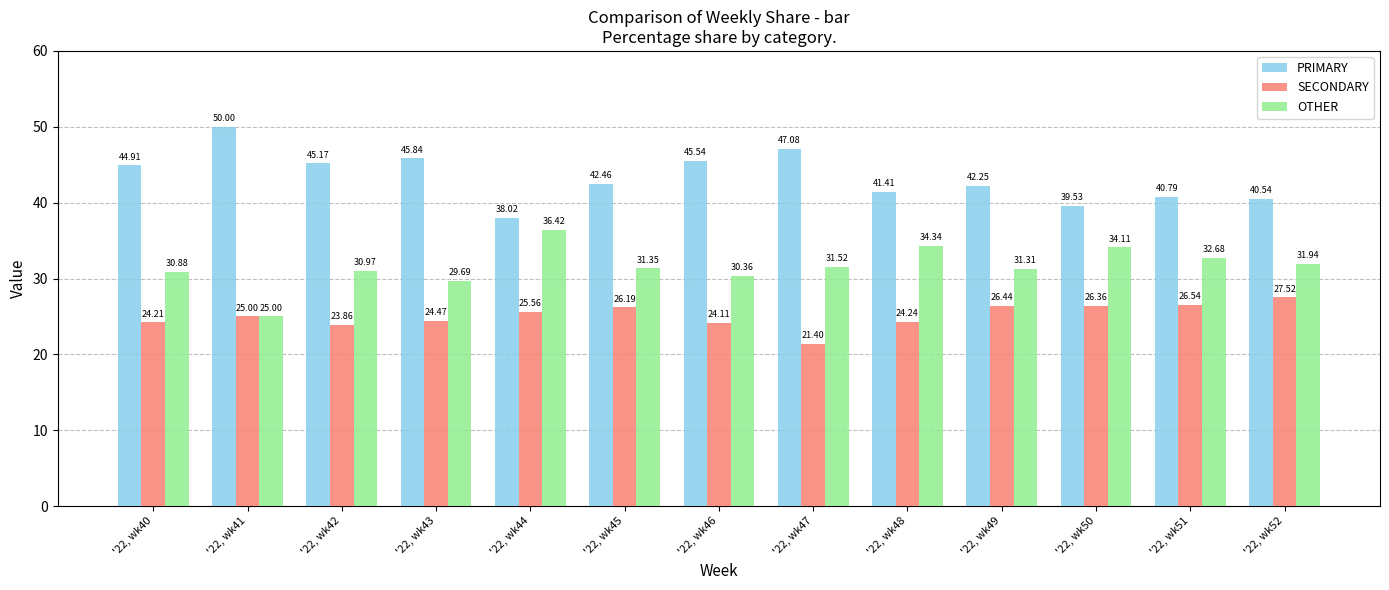

Does the chart contain any negative values?

No